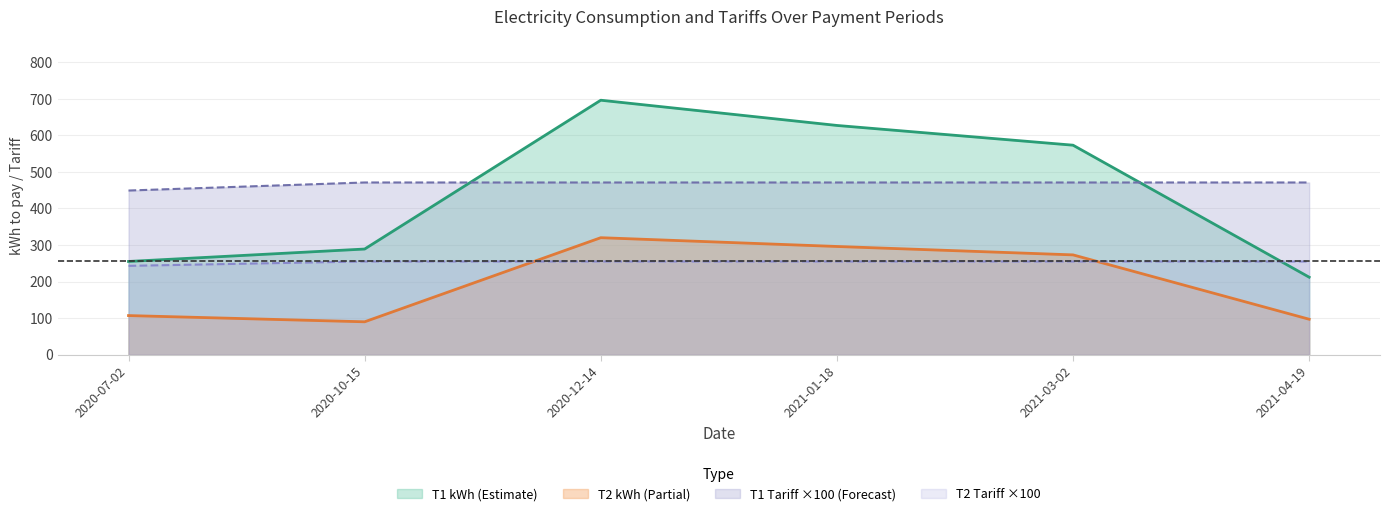

Where do T2 kWh and T1 tariff first cross each other?

2020-10-15 and 2020-12-14